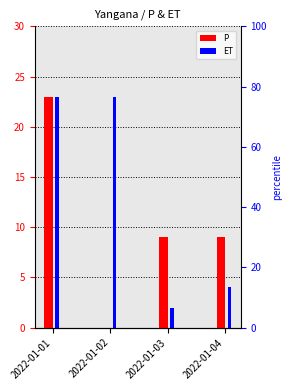

What is the sum of all P values?

41